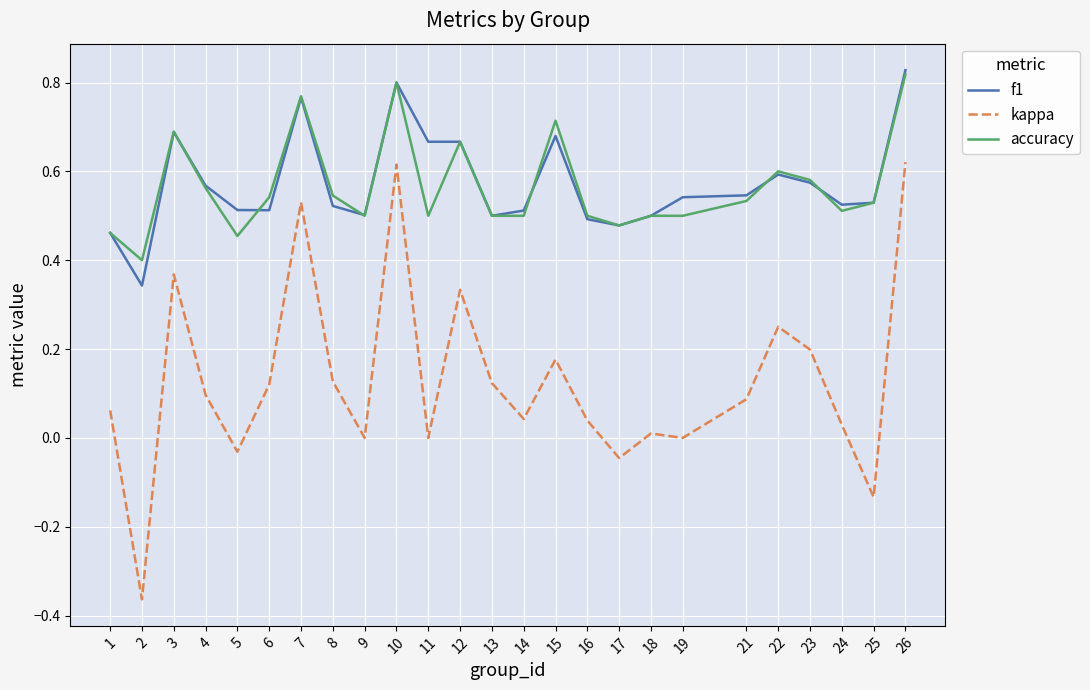

At which category does accuracy reach its first local valley?

2